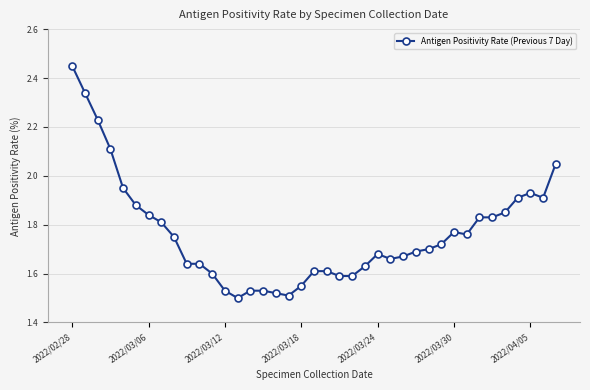

What is the value of the 4th point from the left?

2.1